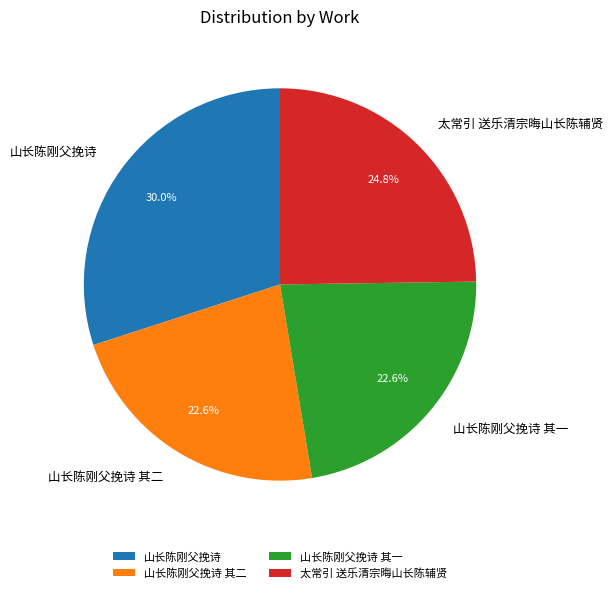

Is there a majority slice in this chart?

No